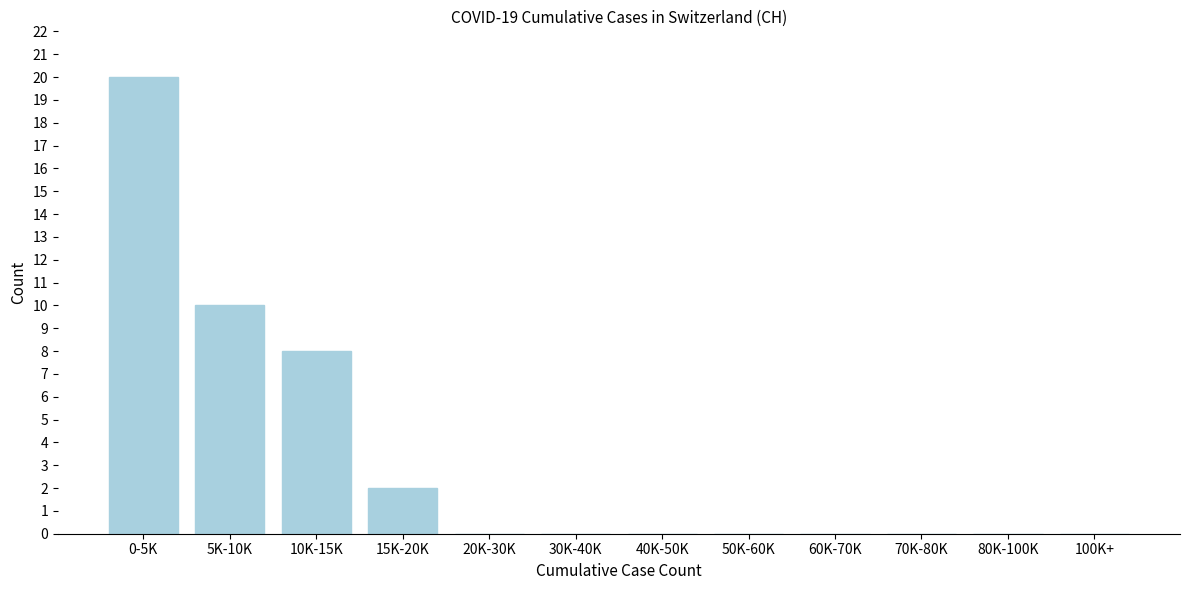

Reading right to left, transcribe all the data shown in this chart.

100K+=0	80K-100K=0	70K-80K=0	60K-70K=0	50K-60K=0	40K-50K=0	30K-40K=0	20K-30K=0	15K-20K=2	10K-15K=8	5K-10K=10	0-5K=20